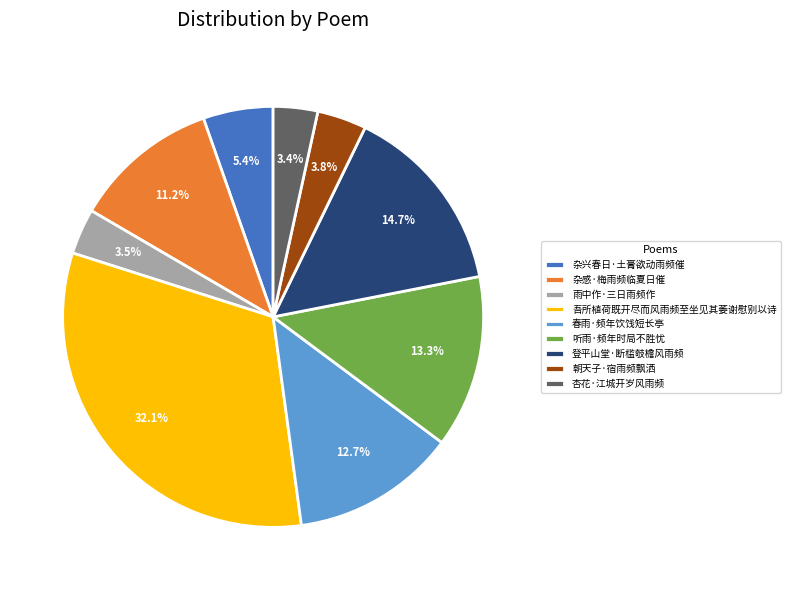

What is the largest slice in the pie chart?

吾所植荷既开尽而风雨频至坐见其萎谢慰别以诗